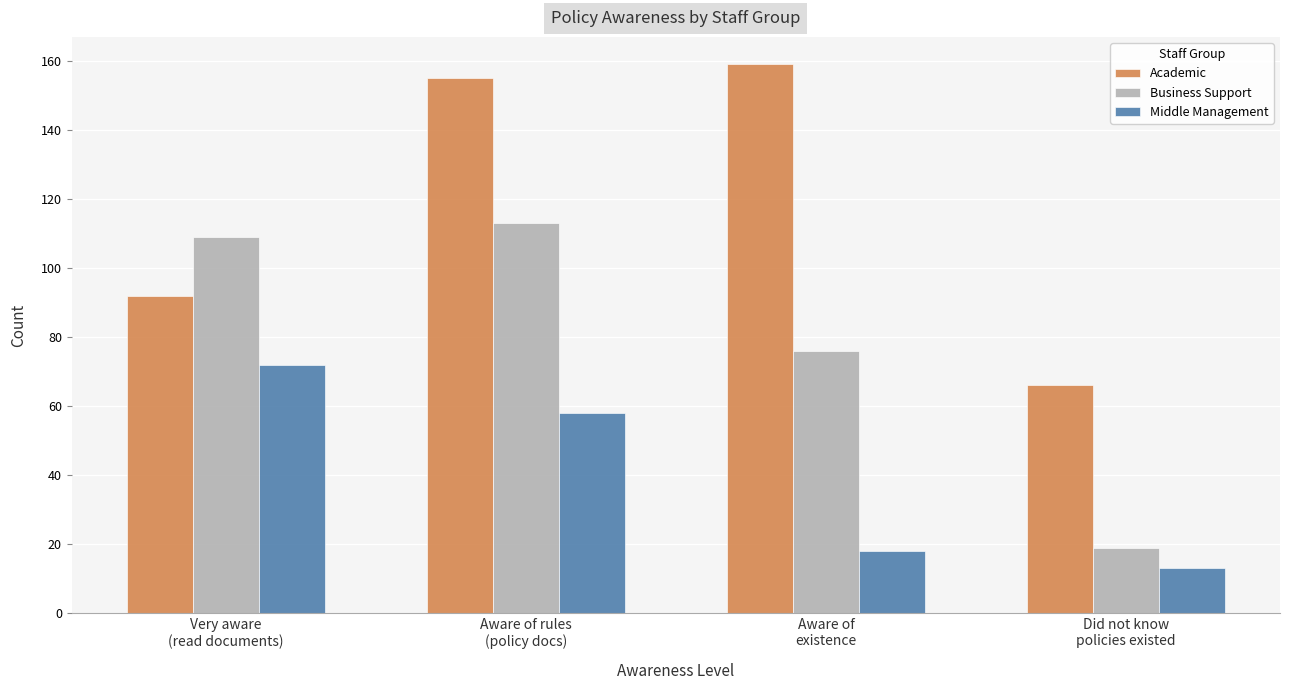

At which category is the sum across all series the highest?

Aware of rules
(policy docs)